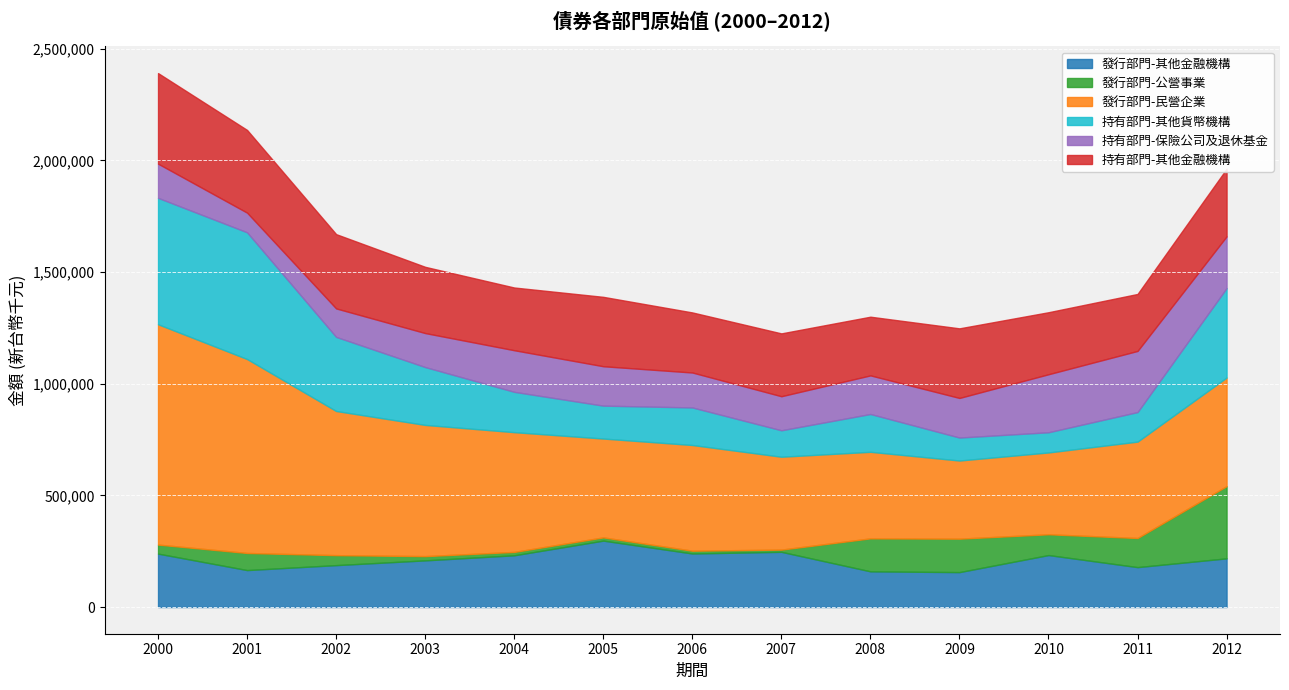

List the series in order of their peak value, lowest first.

持有部門-保險公司及退休基金, 發行部門-其他金融機構, 發行部門-公營事業, 持有部門-其他金融機構, 持有部門-其他貨幣機構, 發行部門-民營企業